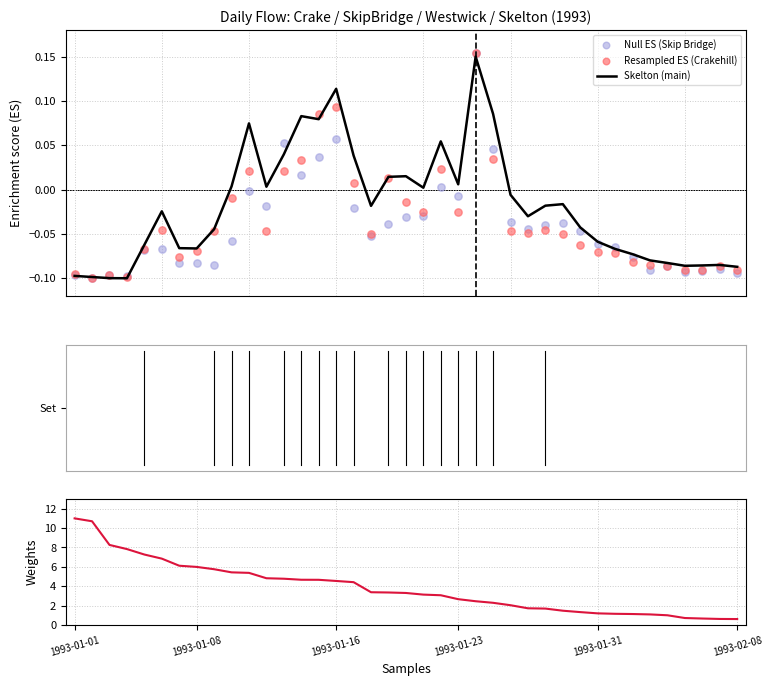

Which series has the largest total across all categories?

Westwick (weights)